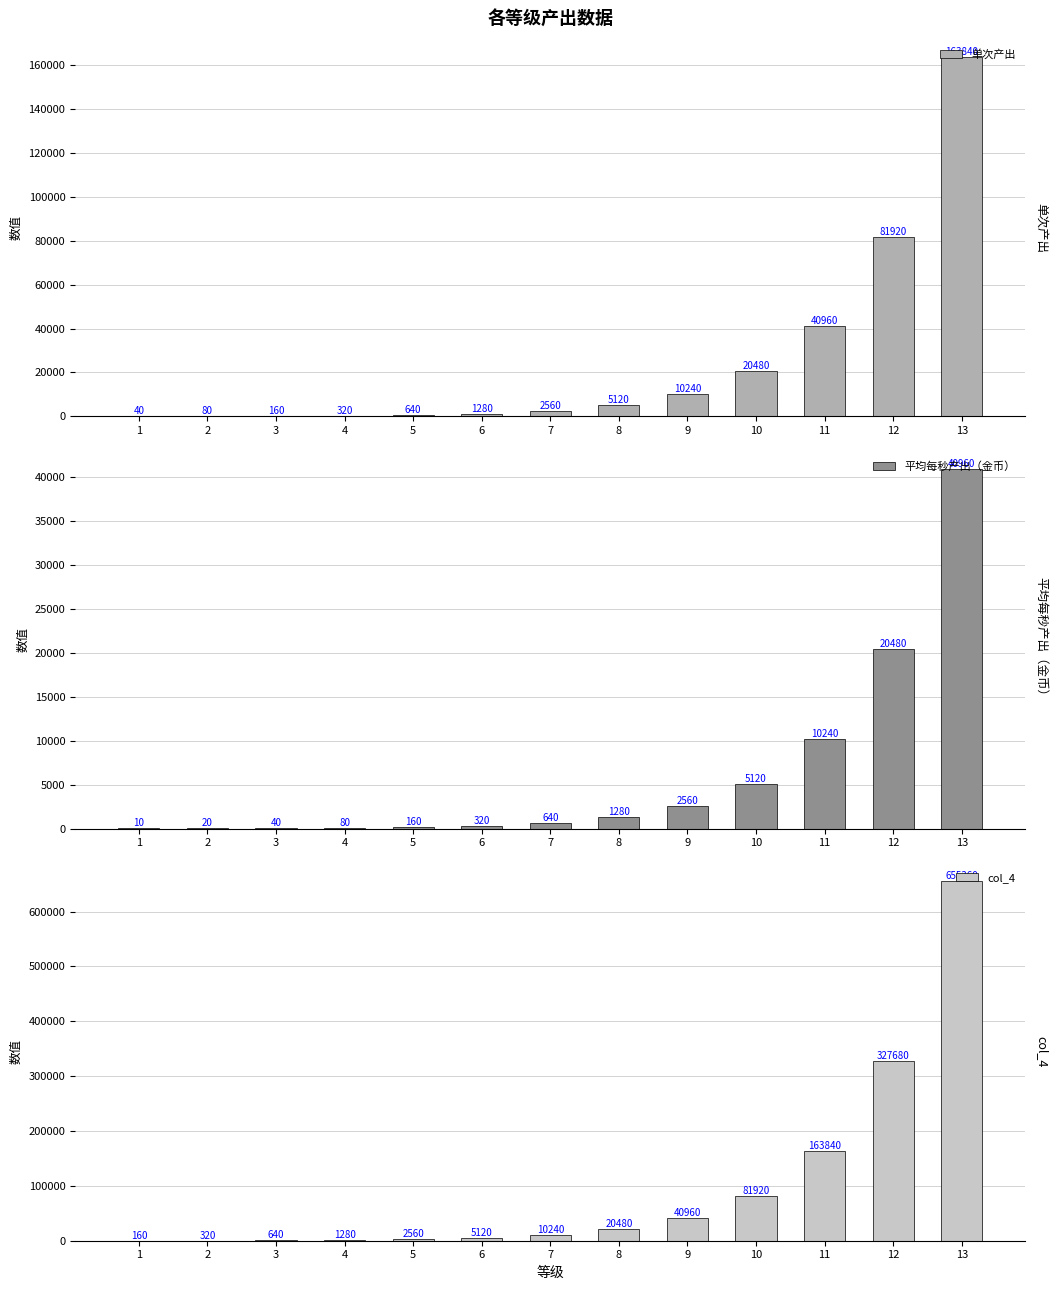

The value of 单次产出 at 12 is 18247. True or false?

False